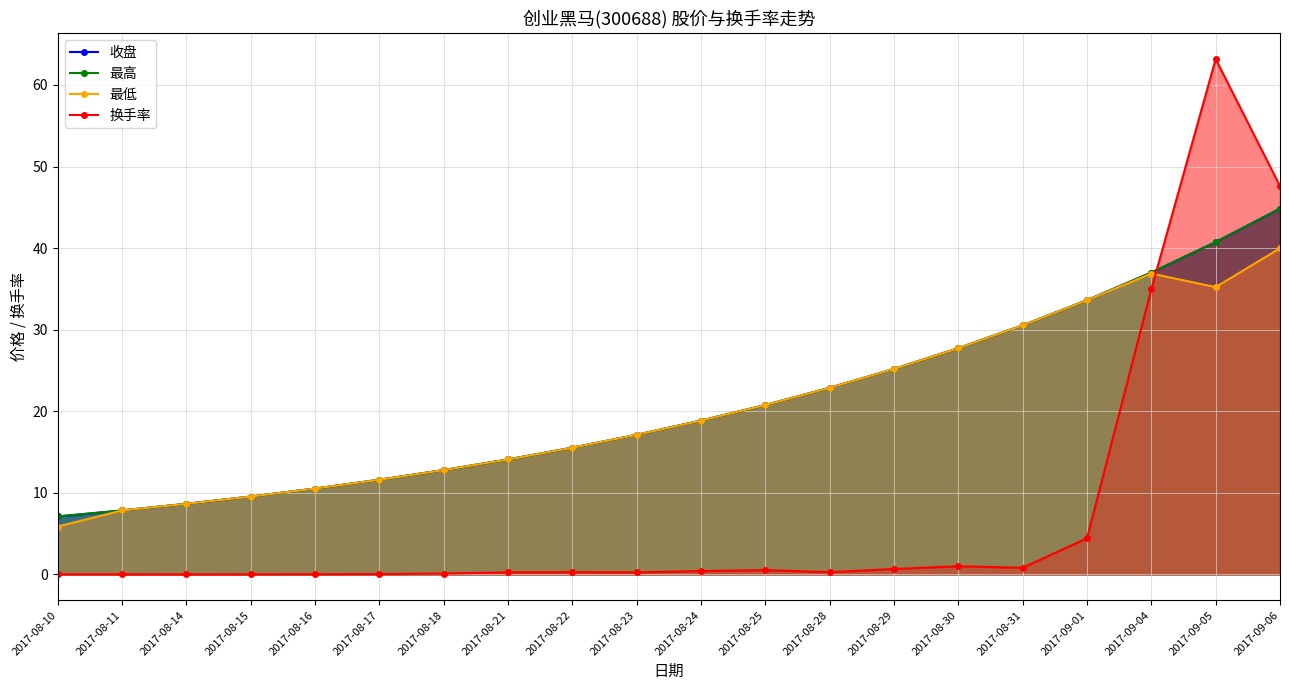

Reading left to right, list all the values displayed in this chart.

收盘: 2017-08-10=7.1	2017-08-11=7.8	2017-08-14=8.7	2017-08-15=9.6	2017-08-16=10.5	2017-08-17=11.6	2017-08-18=12.8	2017-08-21=14.1	2017-08-22=15.5	2017-08-23=17.1	2017-08-24=18.9	2017-08-25=20.8	2017-08-28=22.9	2017-08-29=25.2	2017-08-30=27.7	2017-08-31=30.5	2017-09-01=33.6	2017-09-04=37.0	2017-09-05=40.7	2017-09-06=44.8
最高: 2017-08-10=7.1	2017-08-11=7.8	2017-08-14=8.7	2017-08-15=9.6	2017-08-16=10.5	2017-08-17=11.6	2017-08-18=12.8	2017-08-21=14.1	2017-08-22=15.5	2017-08-23=17.1	2017-08-24=18.9	2017-08-25=20.8	2017-08-28=22.9	2017-08-29=25.2	2017-08-30=27.7	2017-08-31=30.5	2017-09-01=33.6	2017-09-04=37.0	2017-09-05=40.7	2017-09-06=44.8
最低: 2017-08-10=5.9	2017-08-11=7.8	2017-08-14=8.7	2017-08-15=9.6	2017-08-16=10.5	2017-08-17=11.6	2017-08-18=12.8	2017-08-21=14.1	2017-08-22=15.5	2017-08-23=17.1	2017-08-24=18.9	2017-08-25=20.8	2017-08-28=22.9	2017-08-29=25.2	2017-08-30=27.7	2017-08-31=30.5	2017-09-01=33.6	2017-09-04=36.9	2017-09-05=35.2	2017-09-06=40.0
换手率: 2017-08-10=0.0	2017-08-11=0.0	2017-08-14=0.0	2017-08-15=0.0	2017-08-16=0.0	2017-08-17=0.1	2017-08-18=0.1	2017-08-21=0.3	2017-08-22=0.3	2017-08-23=0.3	2017-08-24=0.4	2017-08-25=0.5	2017-08-28=0.3	2017-08-29=0.7	2017-08-30=1.0	2017-08-31=0.8	2017-09-01=4.4	2017-09-04=35.0	2017-09-05=63.2	2017-09-06=47.6